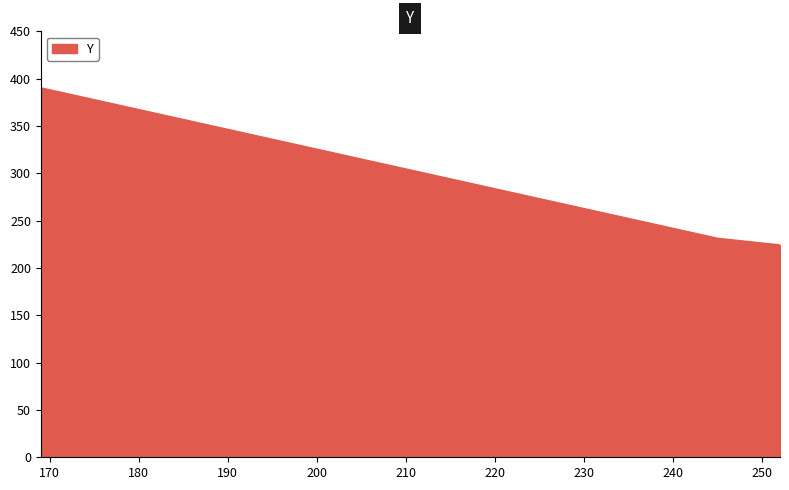

How many values are below 231?

1